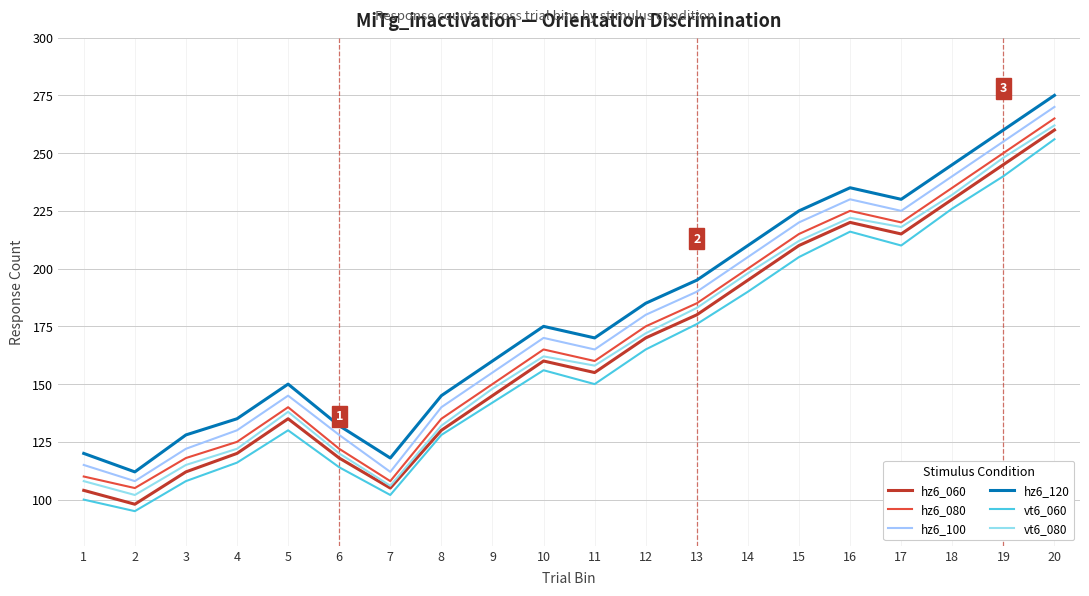

Reading left to right, what are all the values shown in this chart?

hz6_060: 104	98	112	120	135	118	105	130	145	160	155	170	180	195	210	220	215	230	245	260
hz6_080: 110	105	118	125	140	122	108	135	150	165	160	175	185	200	215	225	220	235	250	265
hz6_100: 115	108	122	130	145	128	112	140	155	170	165	180	190	205	220	230	225	240	255	270
hz6_120: 120	112	128	135	150	132	118	145	160	175	170	185	195	210	225	235	230	245	260	275
vt6_060: 100	95	108	116	130	114	102	128	142	156	150	165	176	190	205	216	210	226	240	256
vt6_080: 108	102	115	122	138	120	106	132	148	162	158	172	183	198	212	222	218	232	248	262